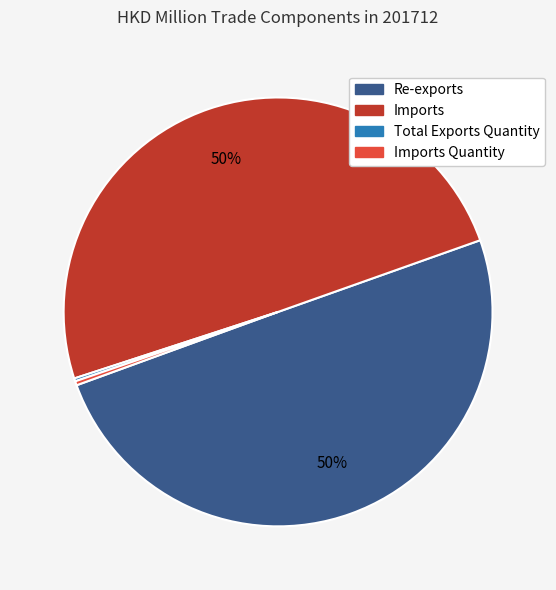

To the nearest percent, what is the difference between the largest and smallest slice percentages?

50%